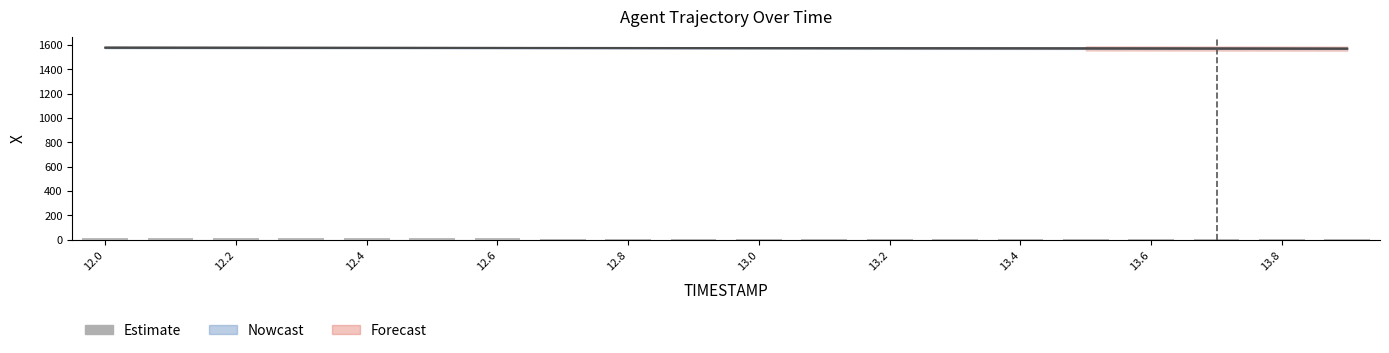

What value does the data have at 12.4?

11.6